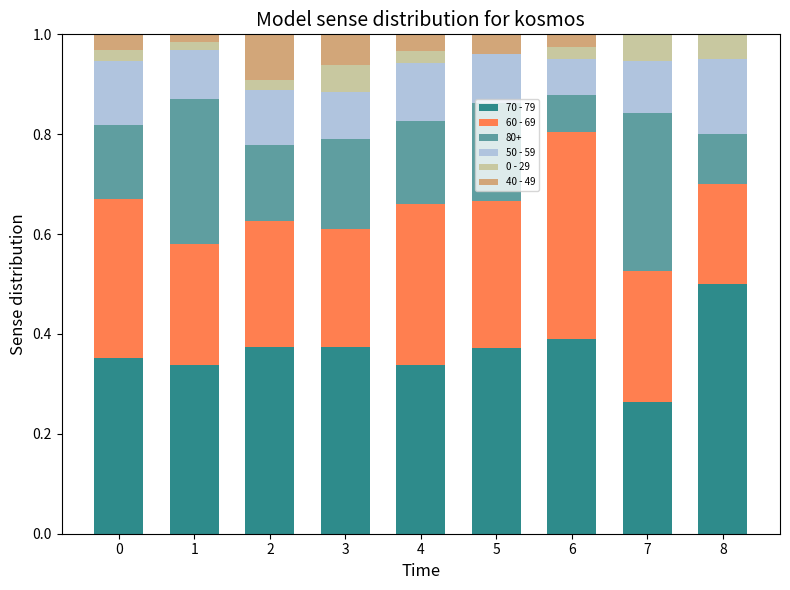

Are the bars horizontal?

No